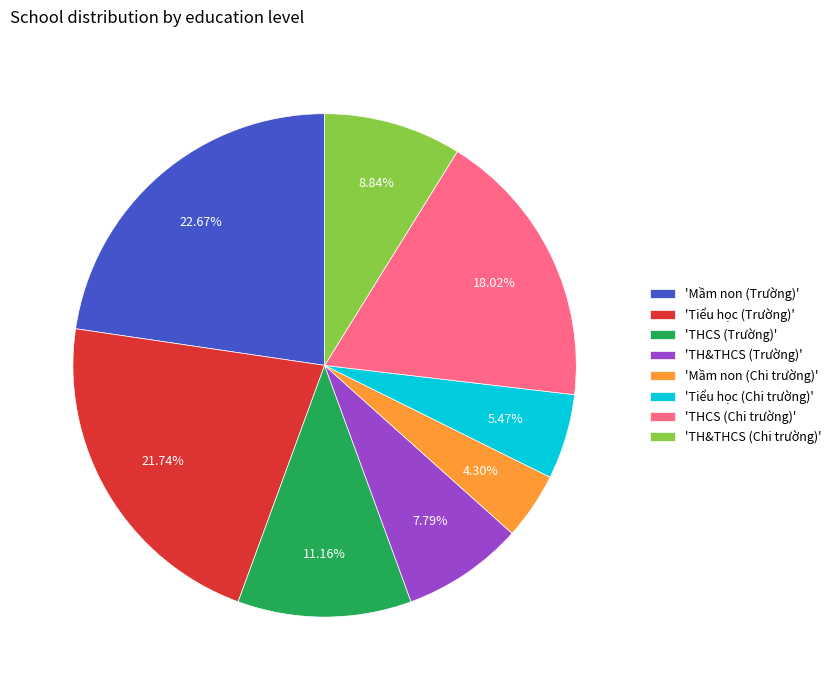

How many segments does this pie chart have?

8